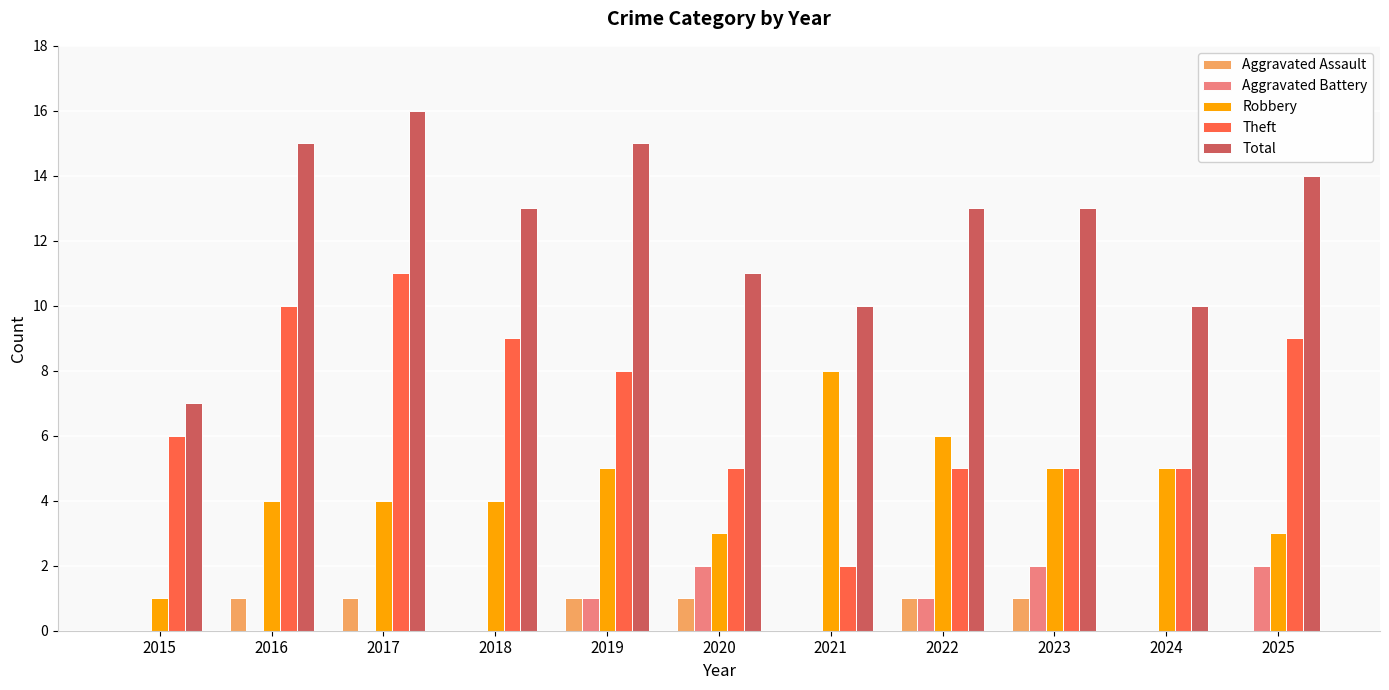

What is the maximum value shown in the chart?

16